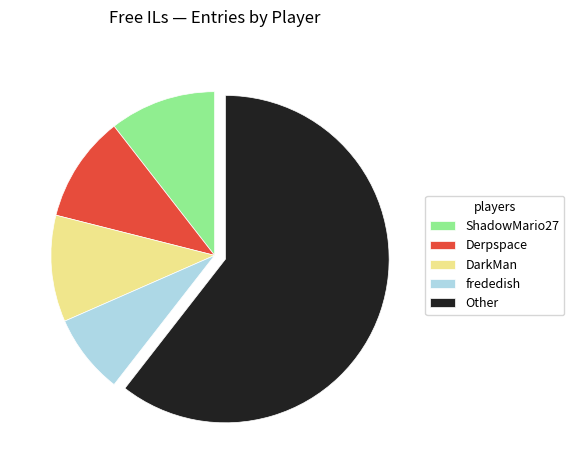

Which slice is the largest?

Other